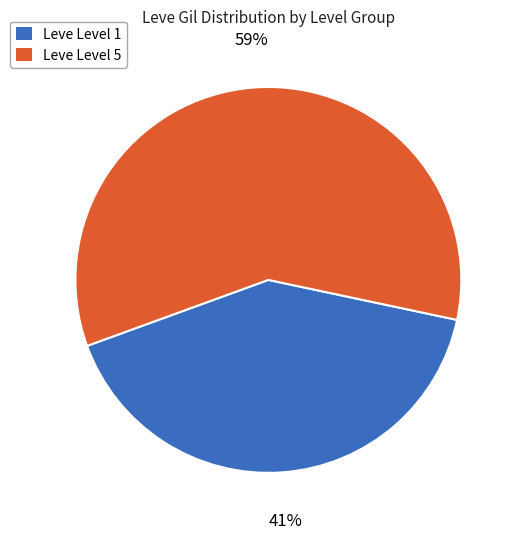

Count the number of slices in the pie.

2